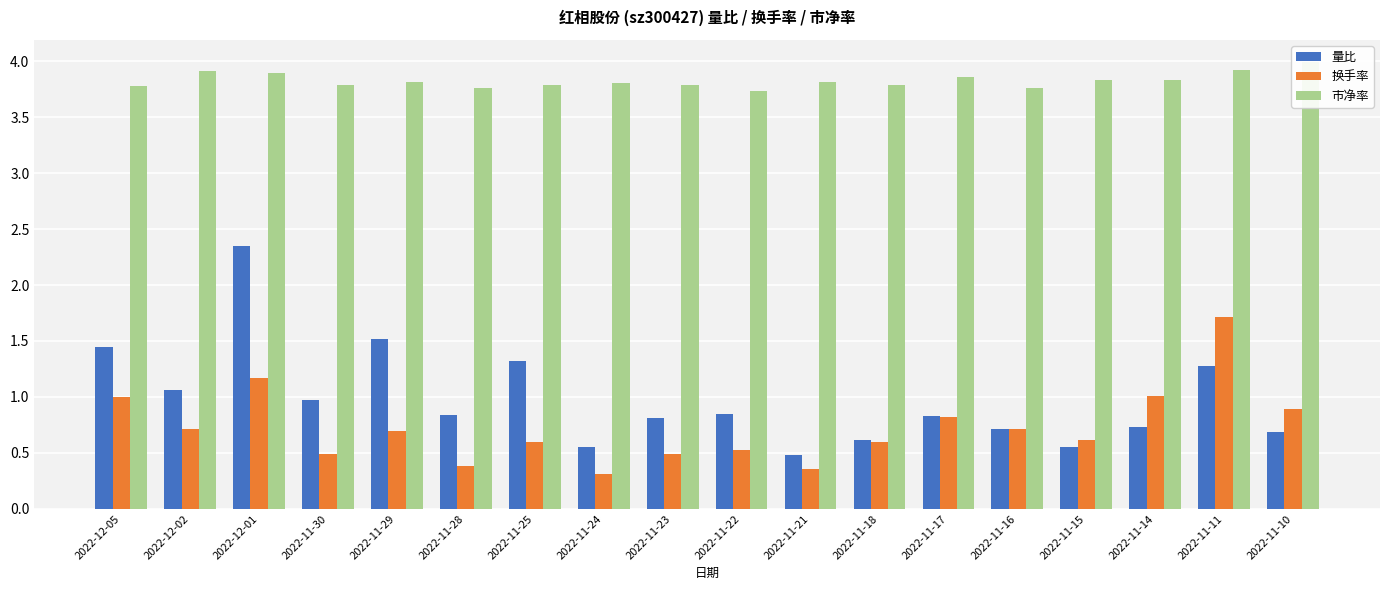

Is the value of 换手率 at 2022-11-15 greater than the value of 市净率 at 2022-12-01?

No